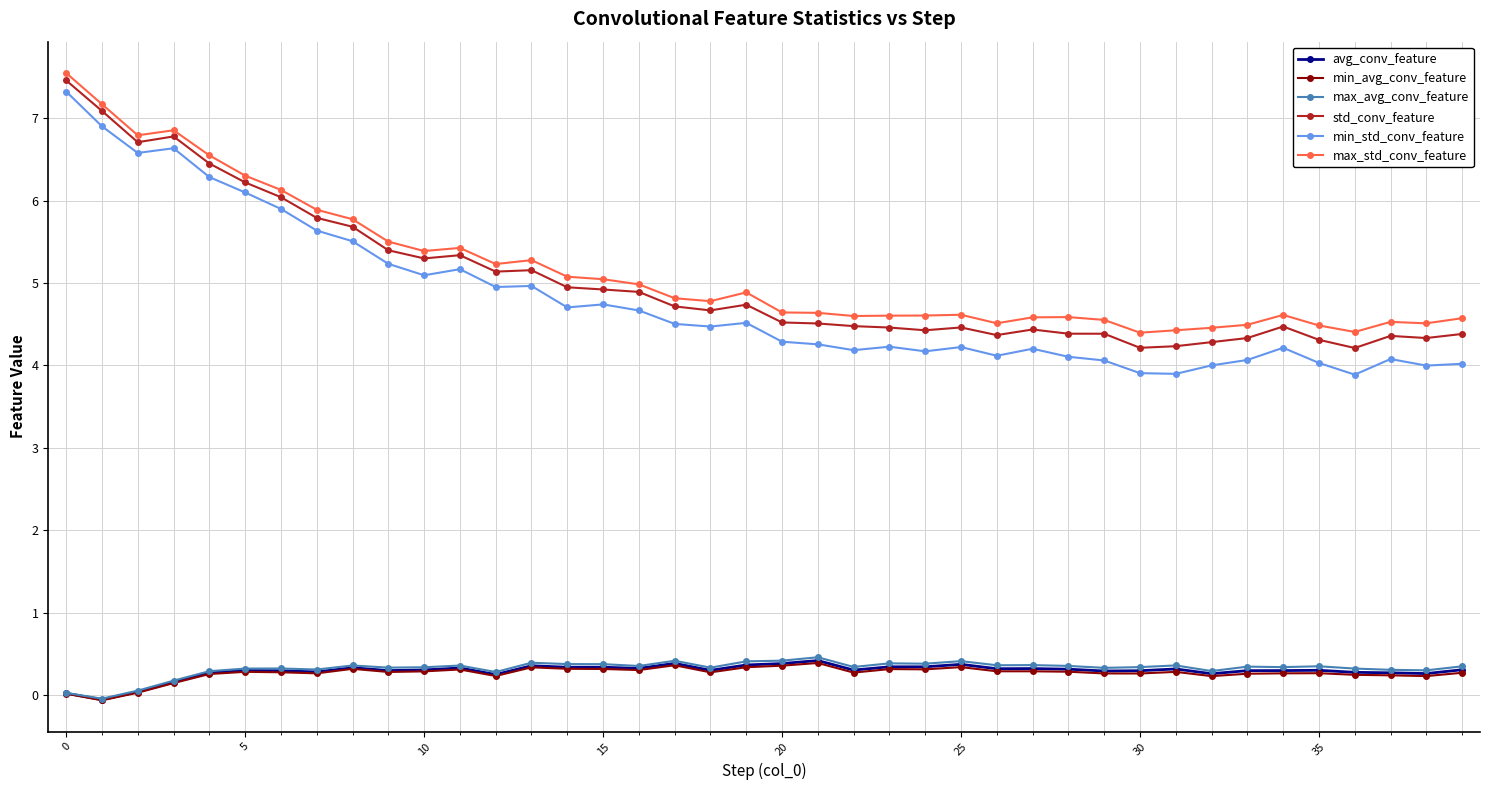

What is the highest value of the avg_conv_feature series?

0.4